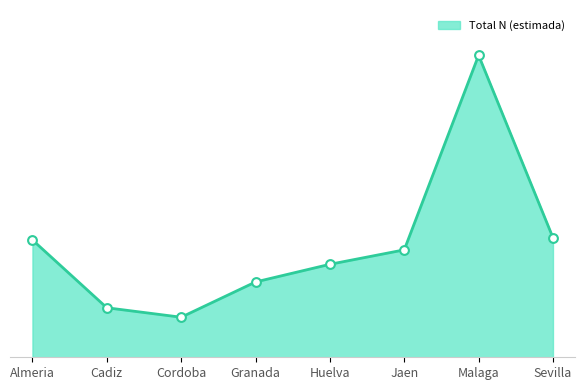

Is this an area chart (filled region under the line)?

Yes